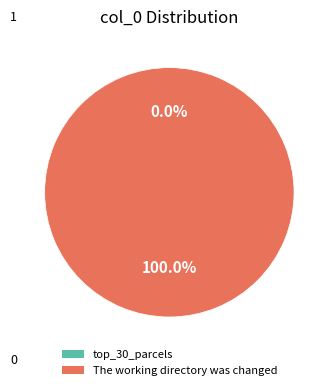

Is The working directory was changed the majority of the pie?

Yes